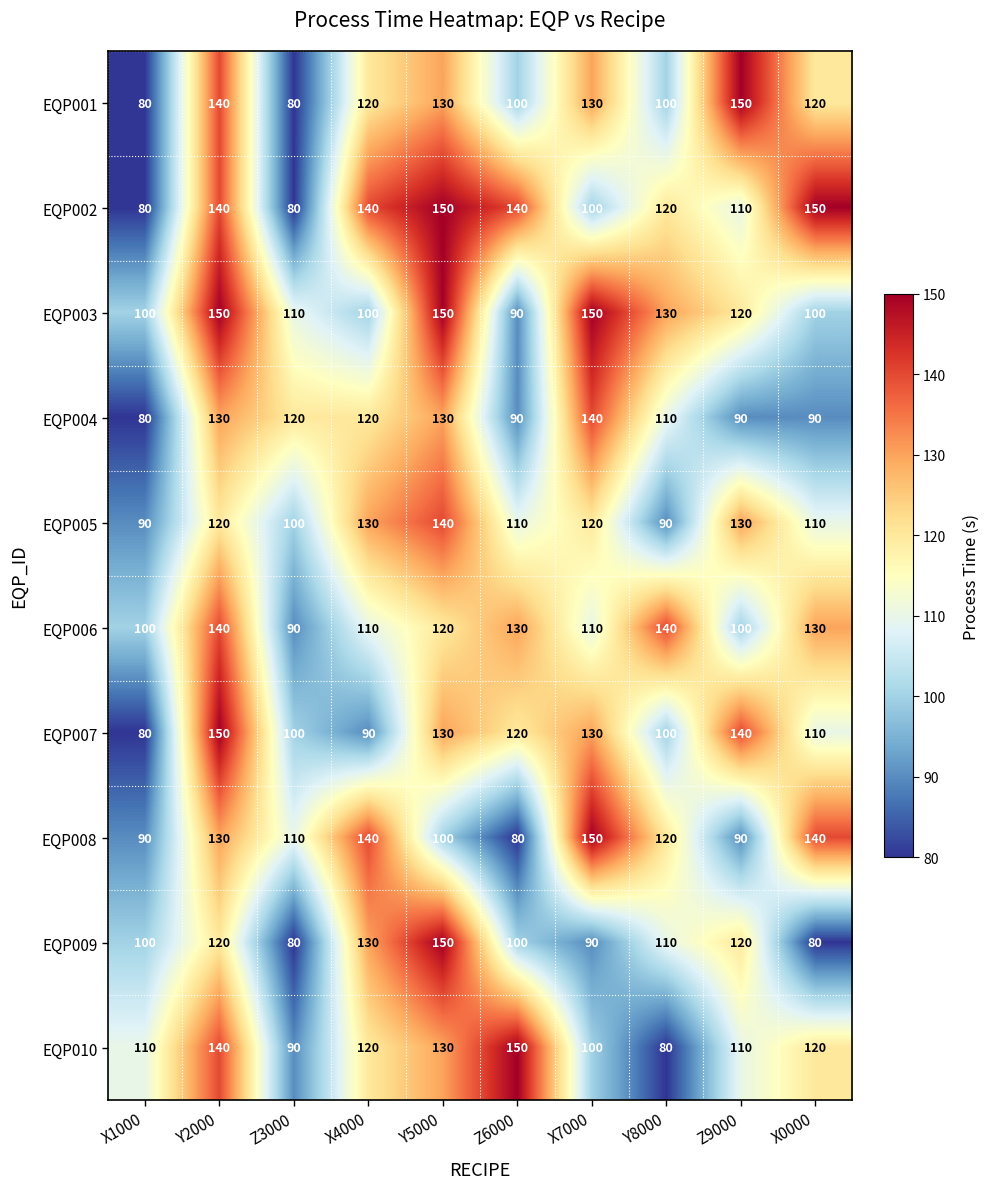

Is the value of EQP004 at X1000 greater than the value of EQP007 at Z9000?

No